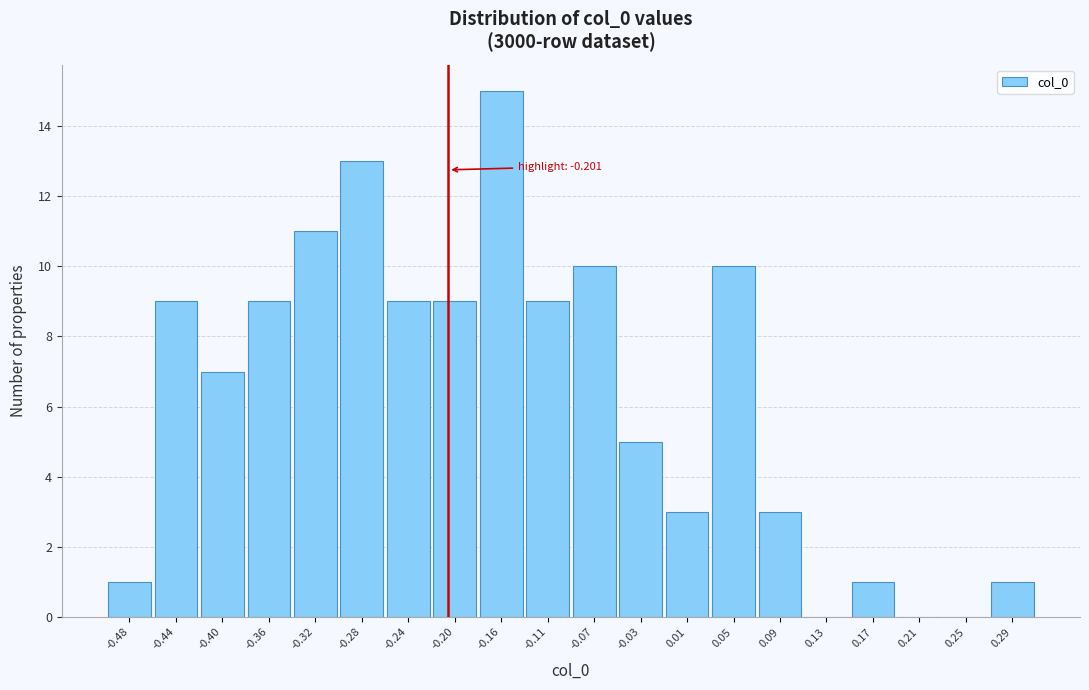

Over which range of the x-axis is the bar tallest?

-0.175 to -0.135